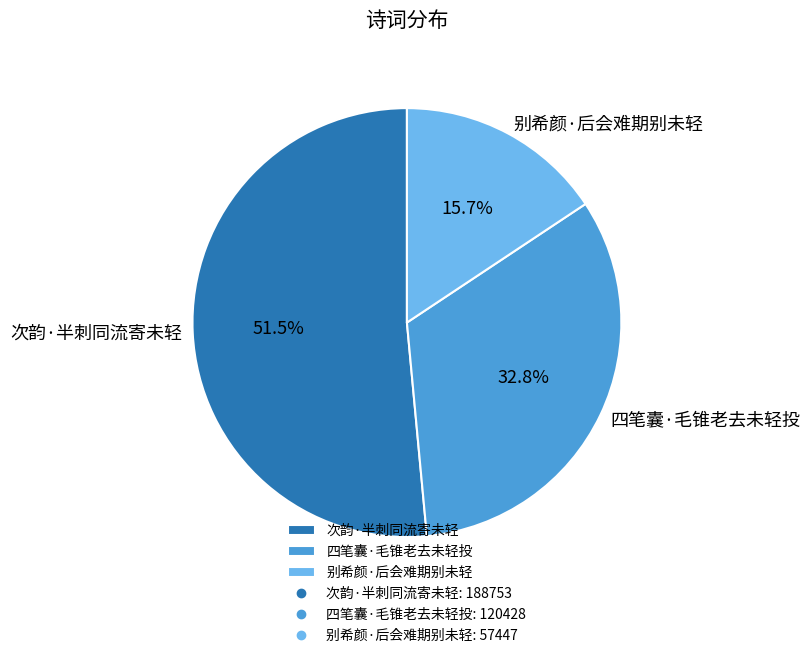

What is the total percentage of 次韵·半刺同流寄未轻 and 别希颜·后会难期别未轻?

67.2%